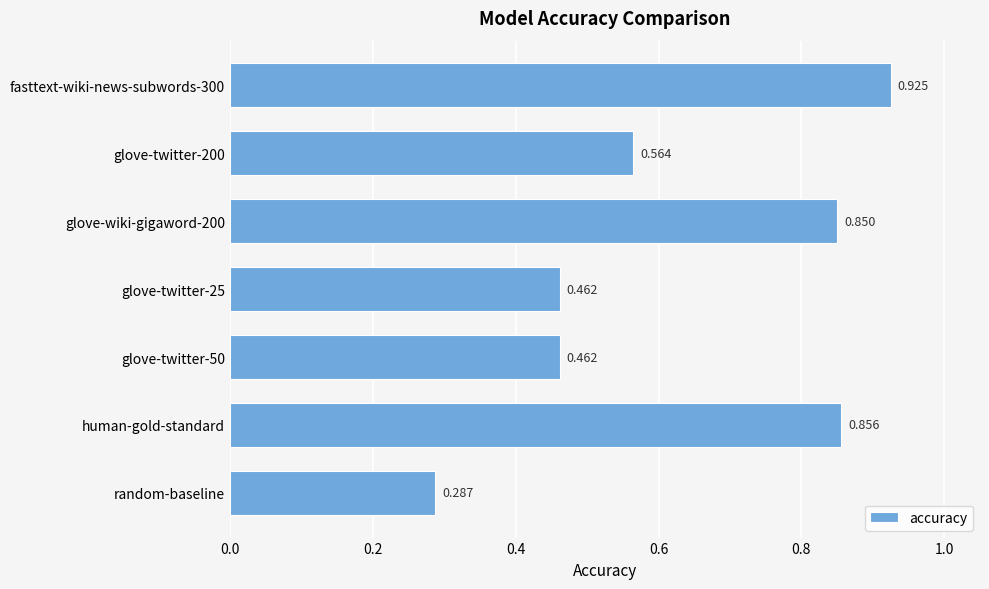

At which label is the value closest to 0?

random-baseline